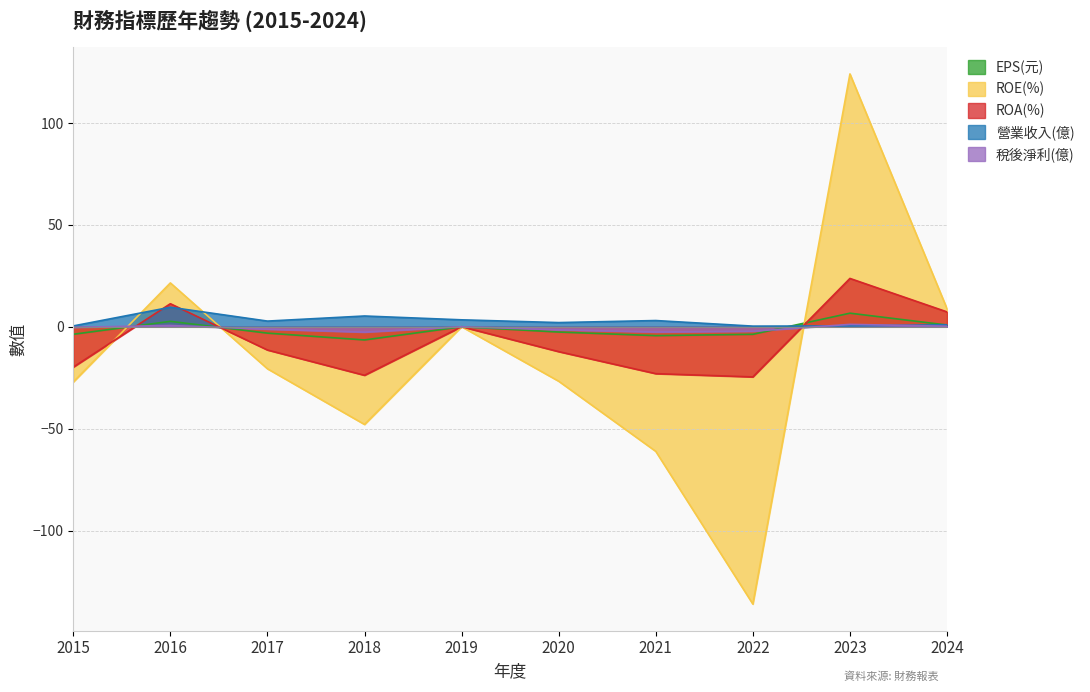

How many positive values does the 稅後淨利(億) series have?

3